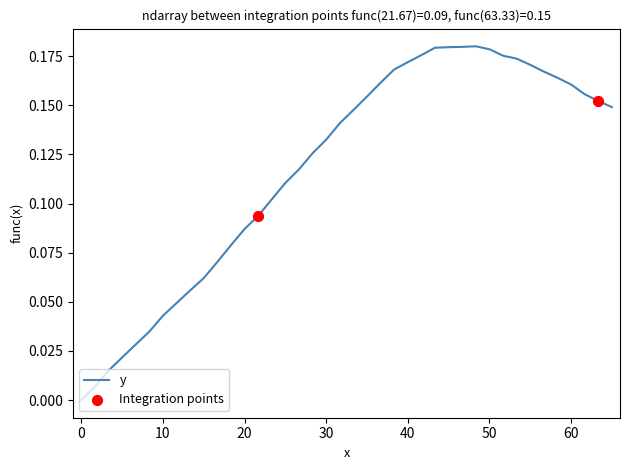

How many lines are shown in the chart?

1